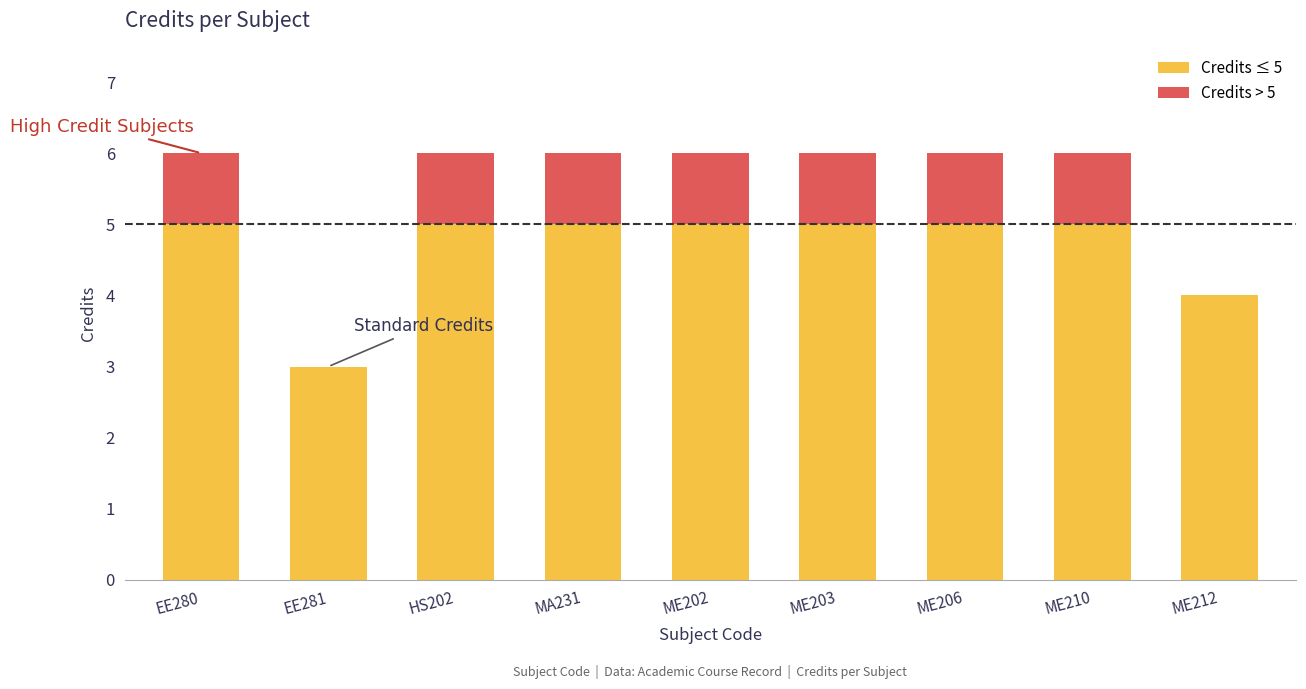

The Credits ≤ 5 series shows 5 at ME210. True or false?

True